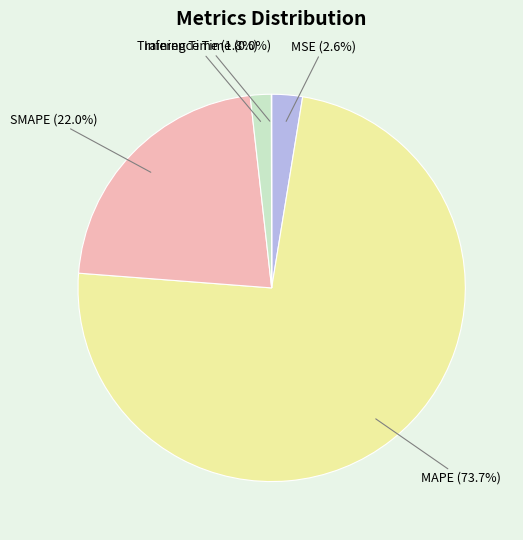

What is the total percentage of Training Time and SMAPE?

23.8%